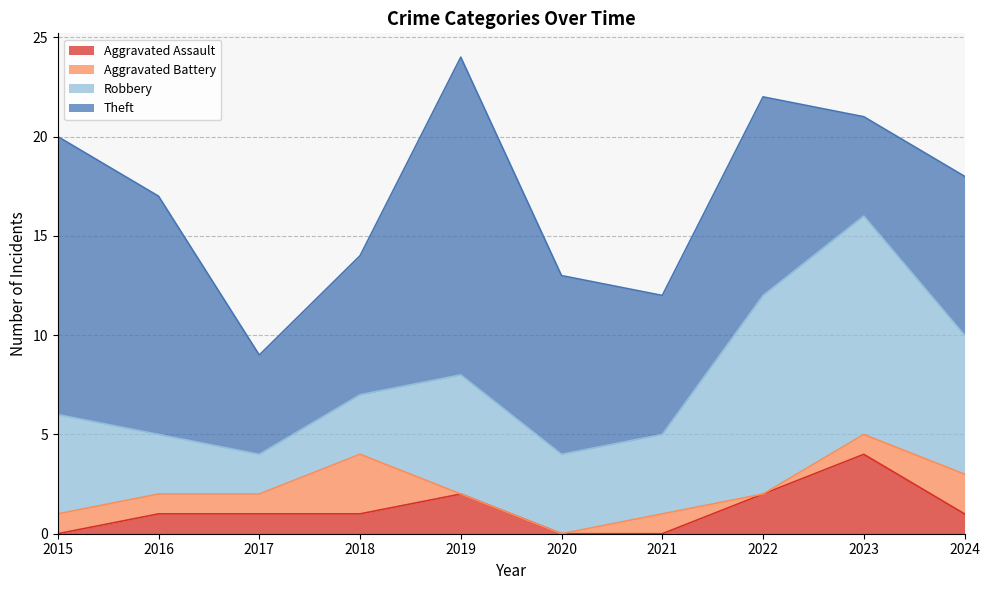

Which series has the largest total across all categories?

Theft